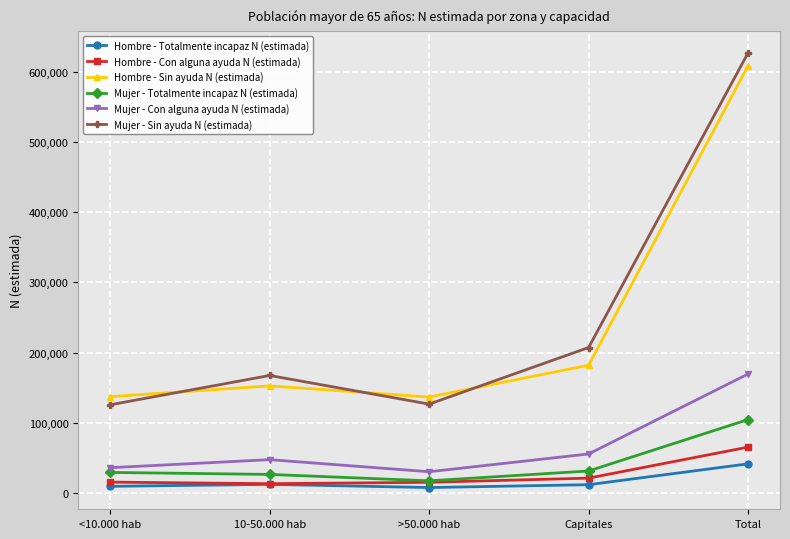

True or false: Hombre - Sin ayuda N (estimada) has more than 2 points higher than both neighbors.

False